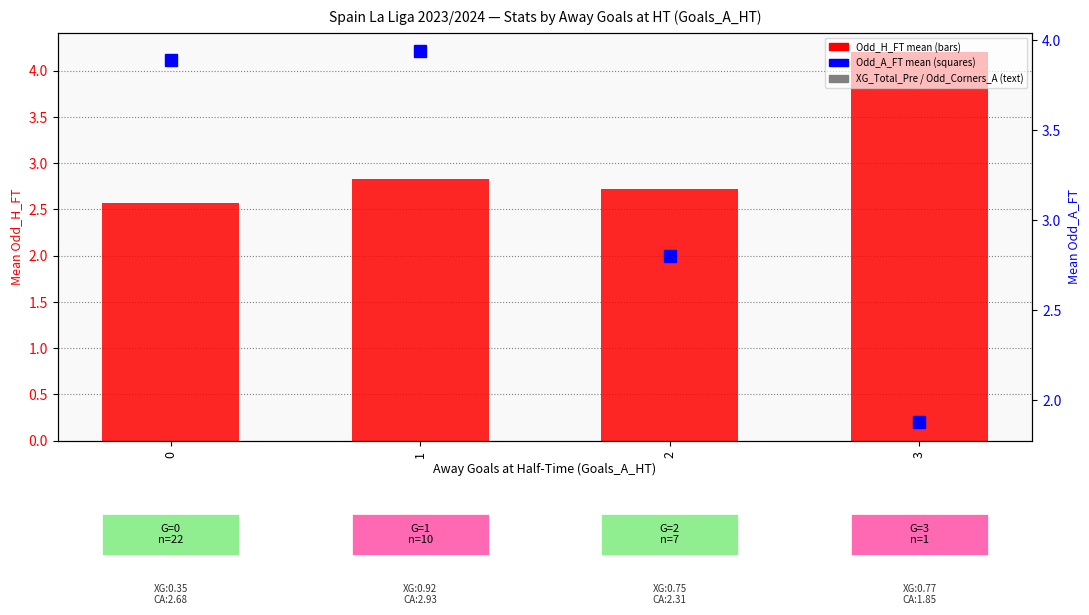

What value does the Odd_A_FT (mean) series have at 0?

3.9